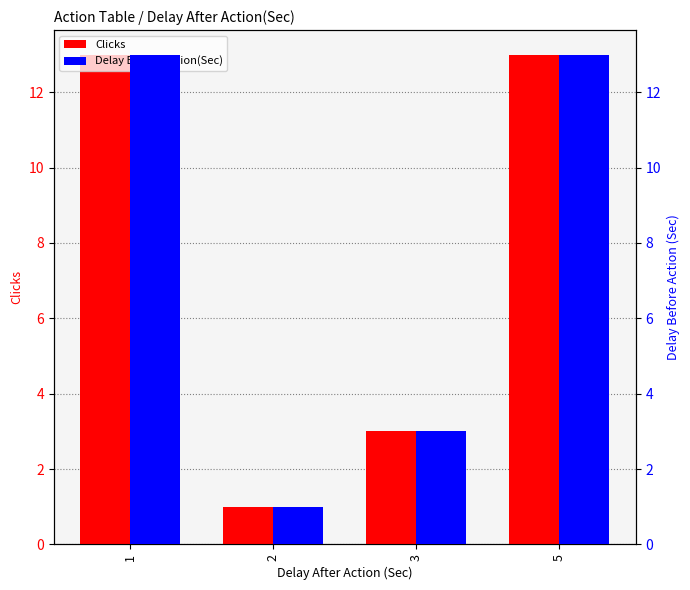

How many groups of bars are there?

4